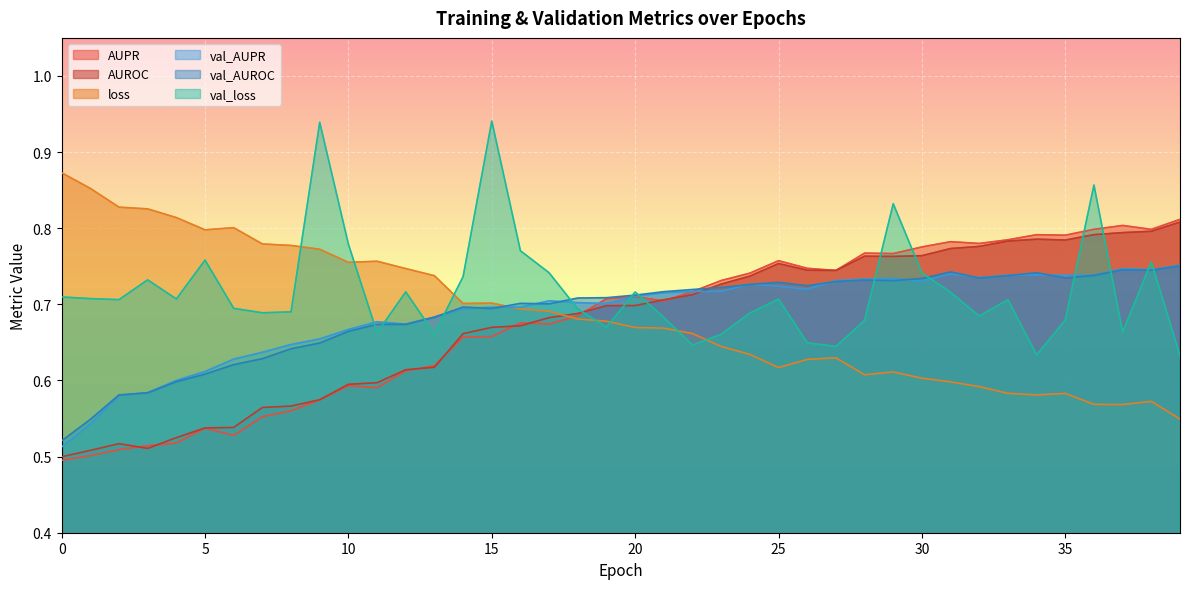

What is the difference between the maximum and minimum values in the val_AUROC series?

0.2